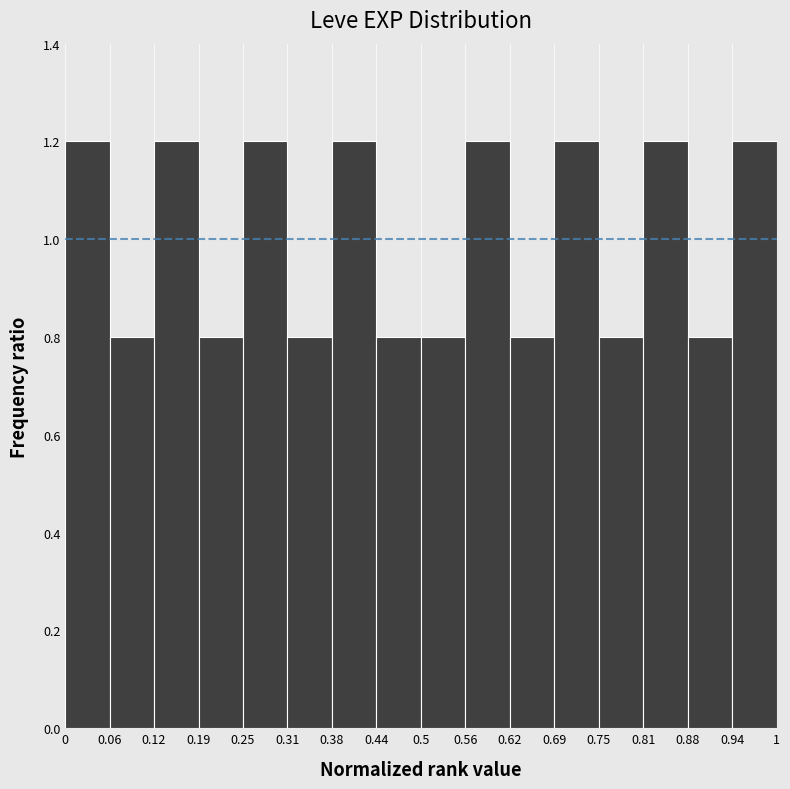

What is the height of the bar covering 0.75 to 0.81 on the x-axis? The values are not printed on the chart, so give them approximately, as read against the axis.

0.8